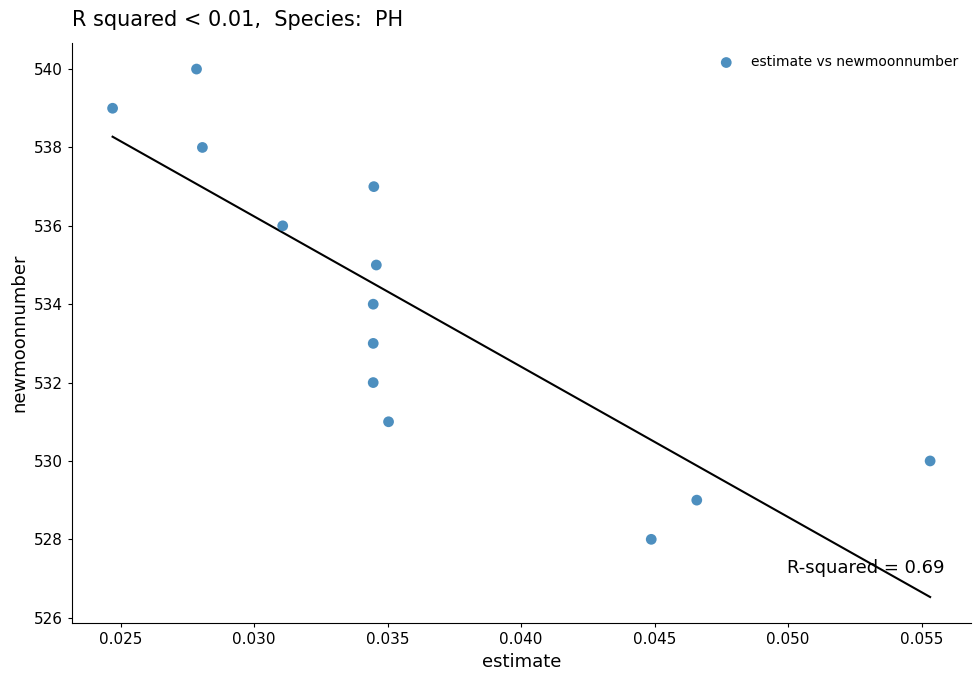

What is the range of Y values (max minus min)?

12